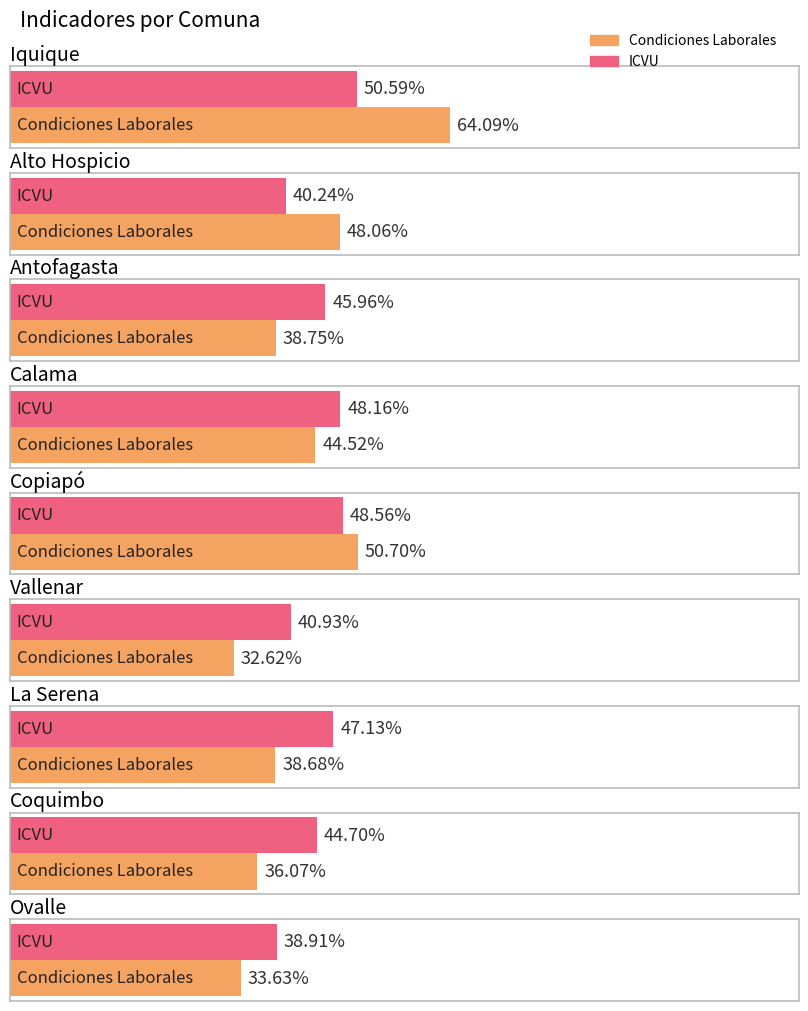

Which series has the widest spread of values?

Condiciones Laborales